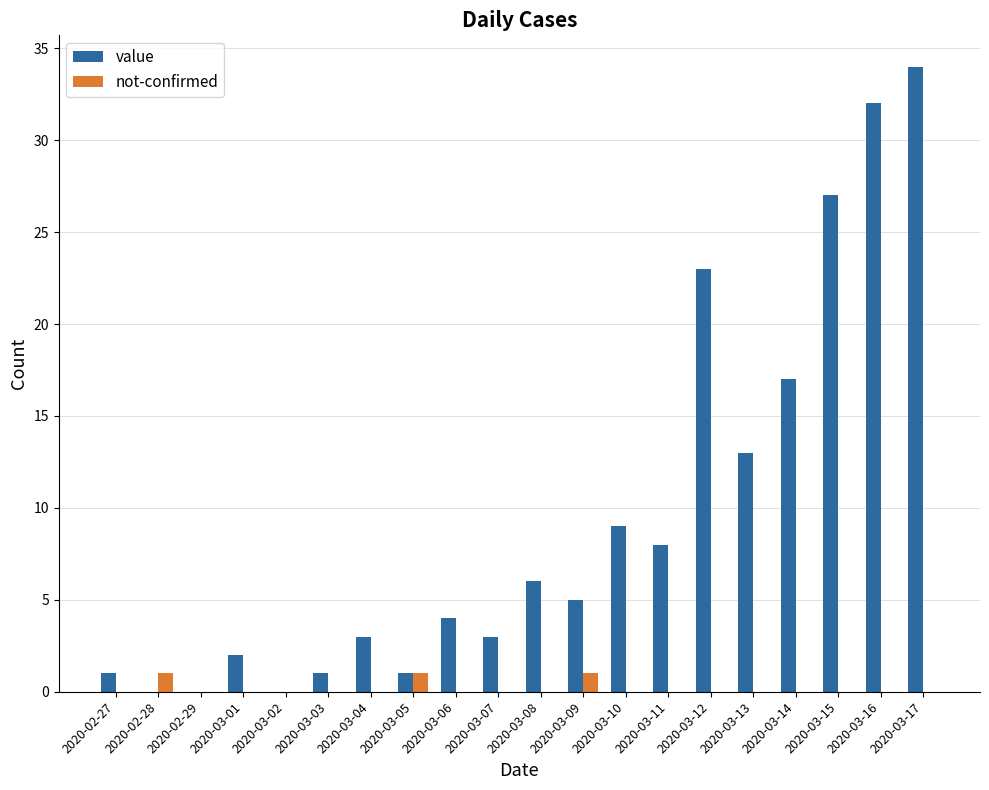

Are the bars horizontal?

No